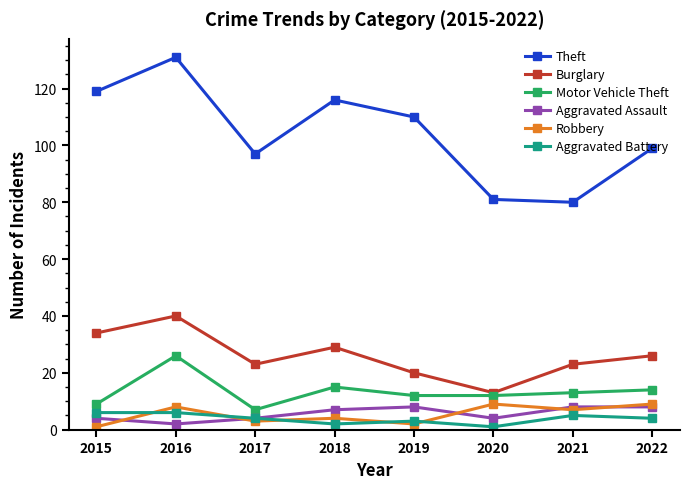

Reading right to left, transcribe all the data shown in this chart.

Theft: 99	80	81	110	116	97	131	119
Burglary: 26	23	13	20	29	23	40	34
Motor Vehicle Theft: 14	13	12	12	15	7	26	9
Aggravated Assault: 8	8	4	8	7	4	2	4
Robbery: 9	7	9	2	4	3	8	1
Aggravated Battery: 4	5	1	3	2	4	6	6